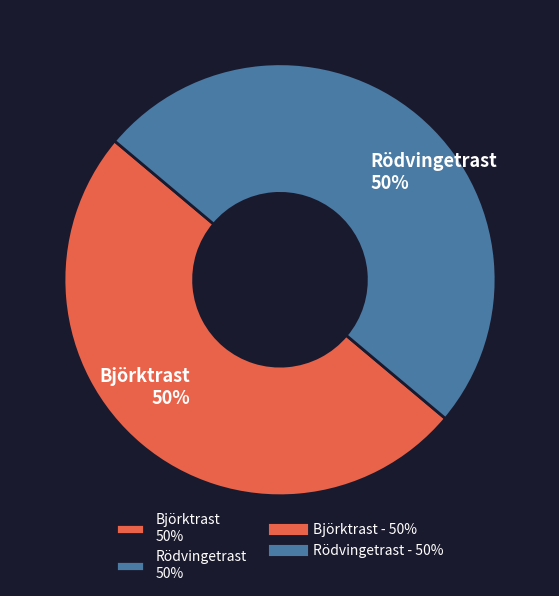

To the nearest percent, what percentage of the pie is Rödvingetrast 50%?

50%